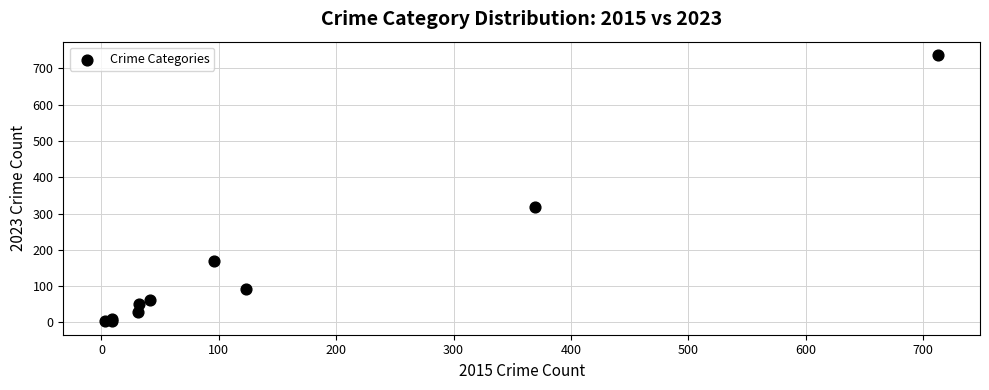

What Y value in the scatter plot is closest to 370?

318